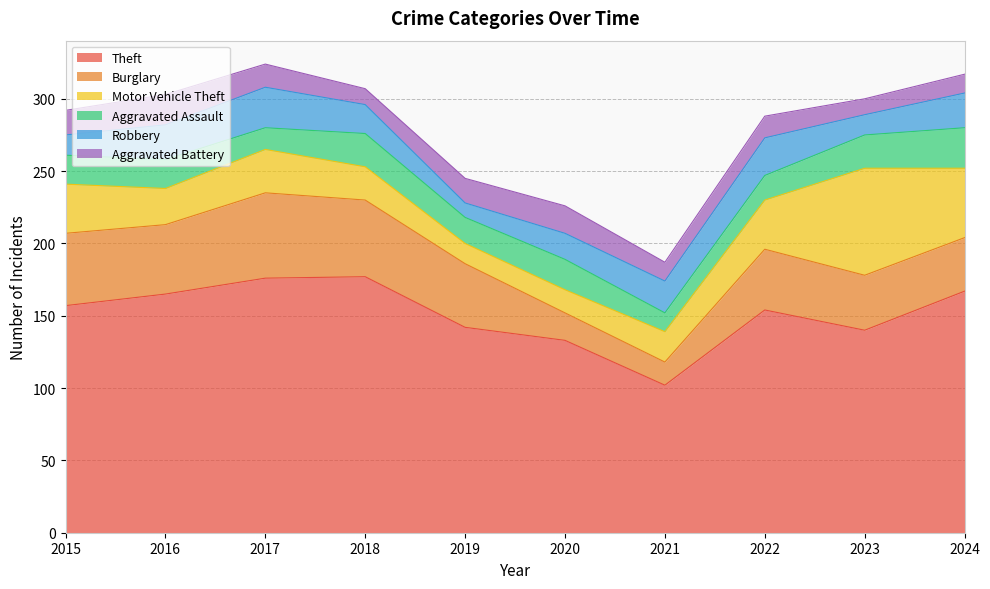

At which label is Aggravated Assault closest to 20?

2015